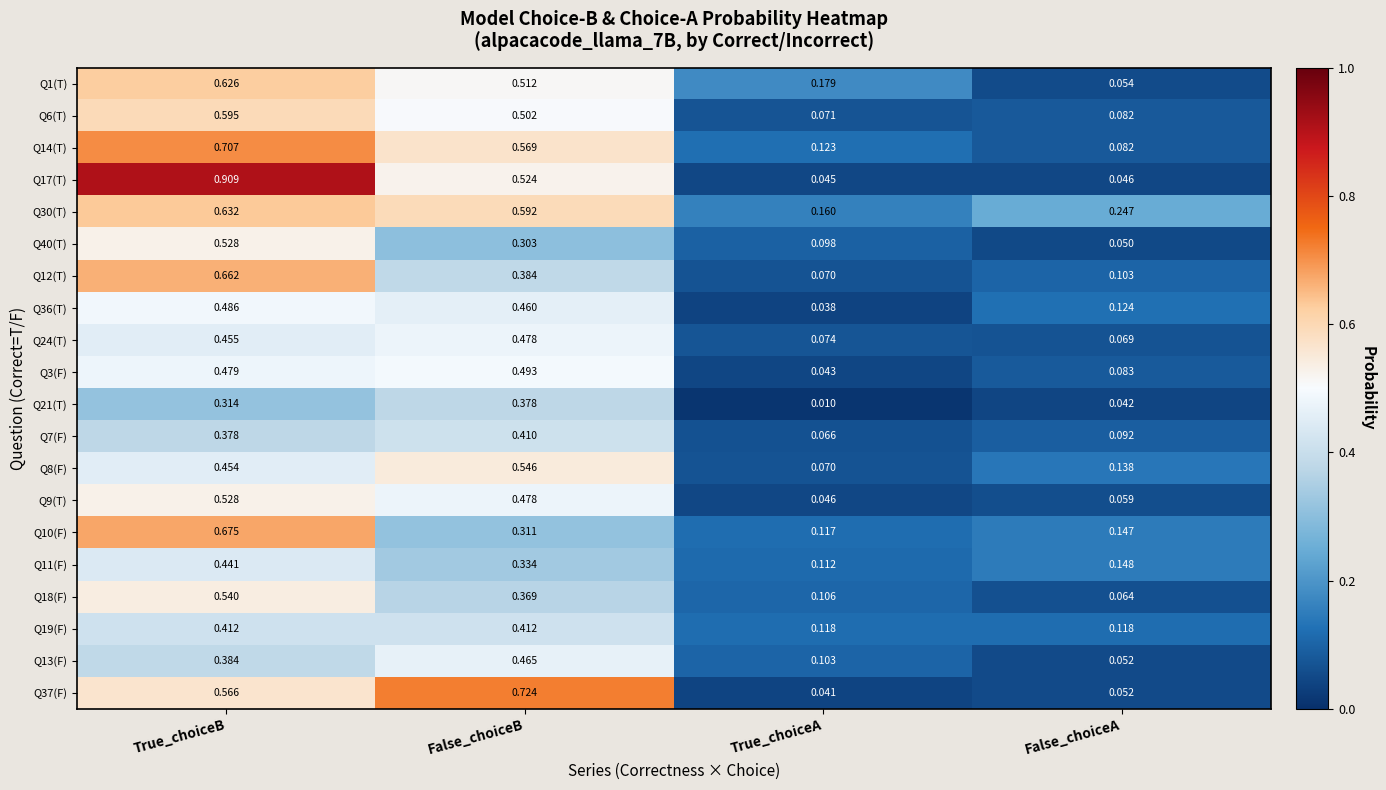

Where is Q12(T) nearest to the value 0?

True_choiceA